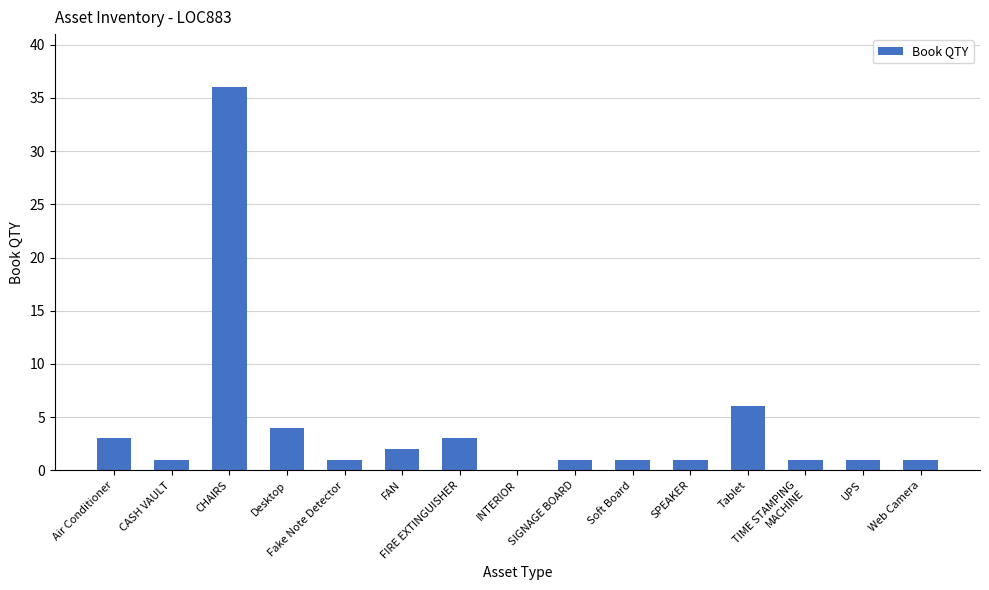

Reading left to right, list all the values displayed in this chart.

3	1	36	4	1	2	3	0	1	1	1	6	1	1	1